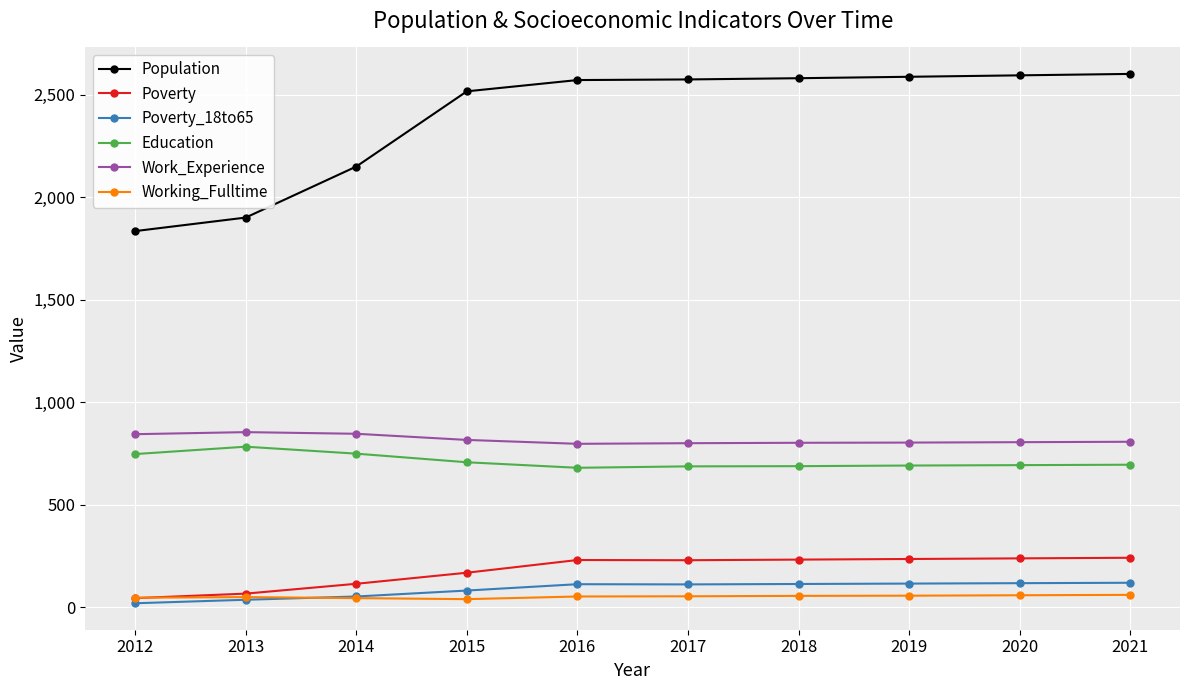

List the series in order of their peak value, highest first.

Population, Work_Experience, Education, Poverty, Poverty_18to65, Working_Fulltime